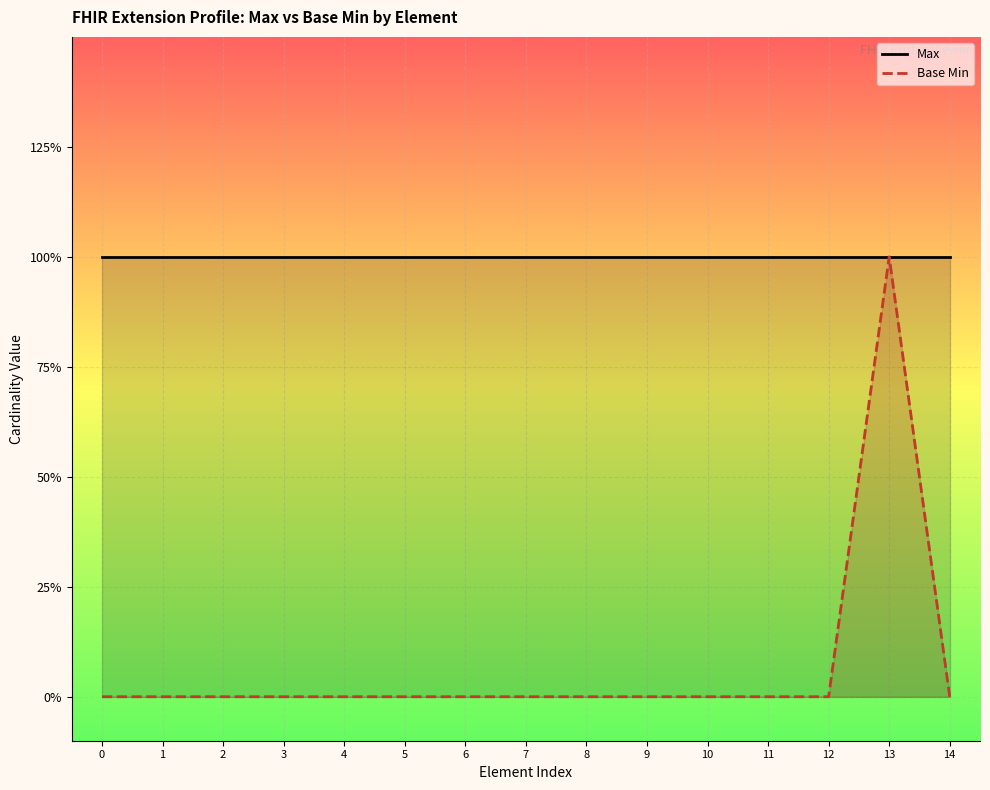

At how many categories does at least one series exceed 0?

15